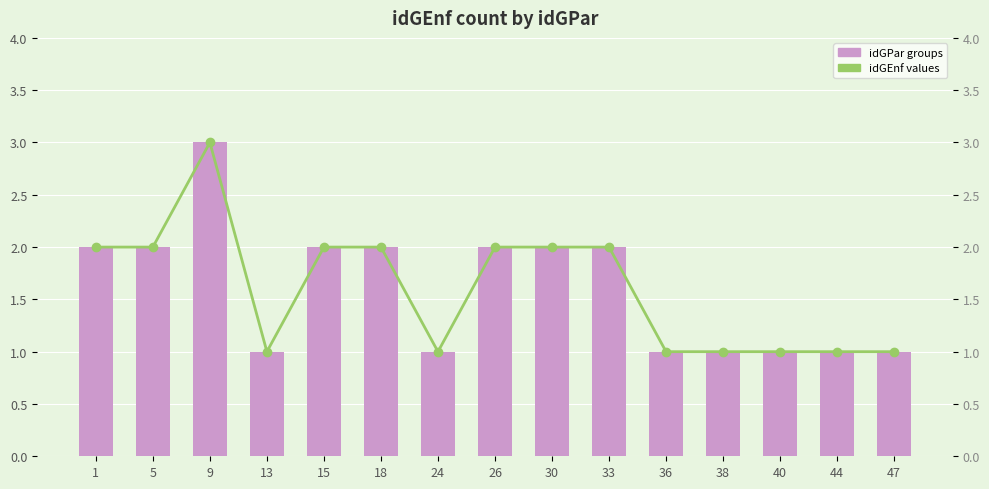

List the labels in order of idGEnf values value, smallest first.

13, 24, 36, 38, 40, 44, 47, 1, 5, 15, 18, 26, 30, 33, 9